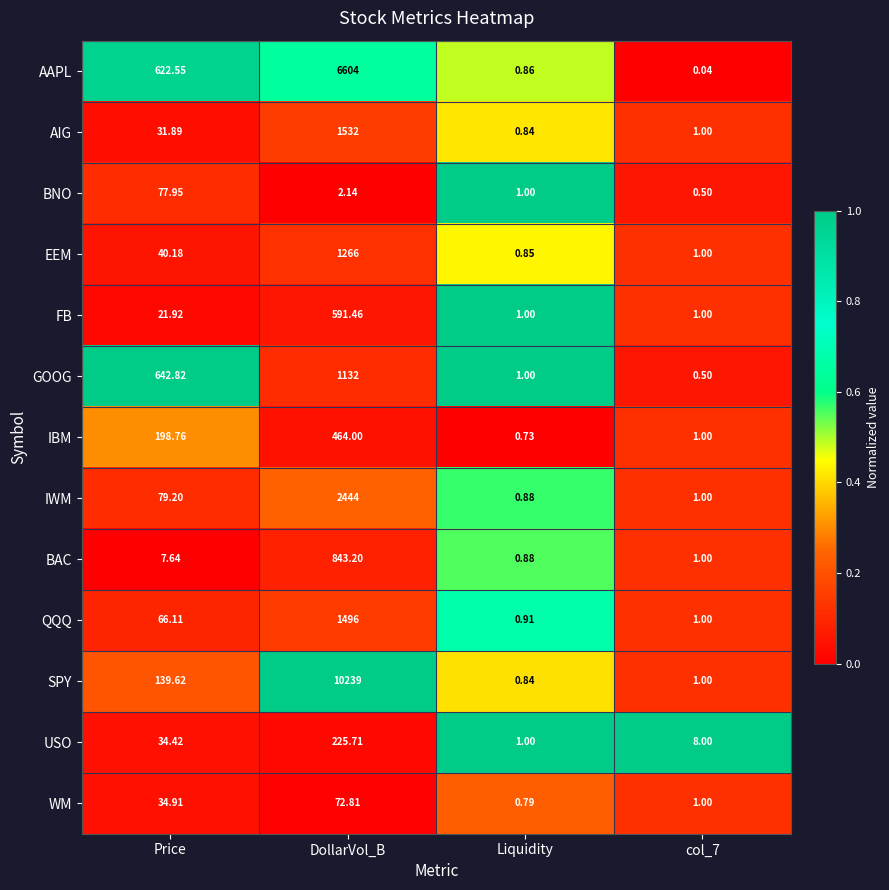

At which category is the sum across all series the highest?

DollarVol_B